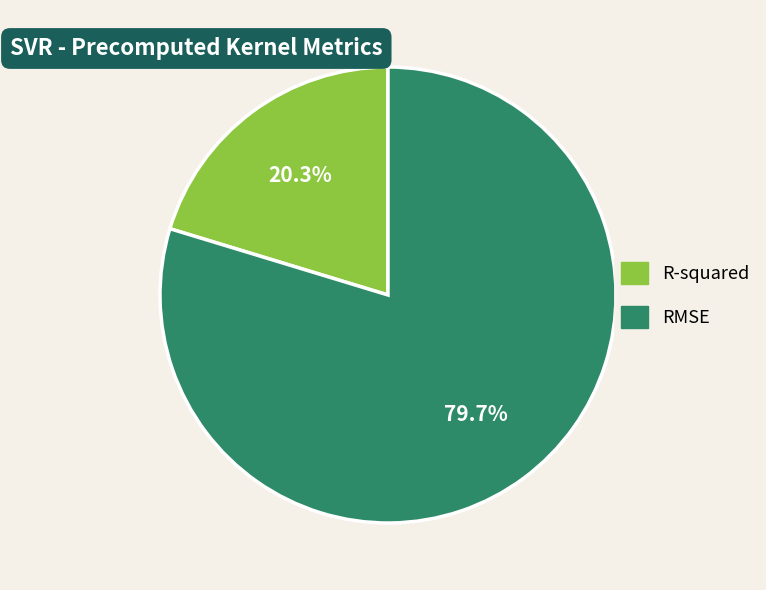

How many segments does this pie chart have?

2